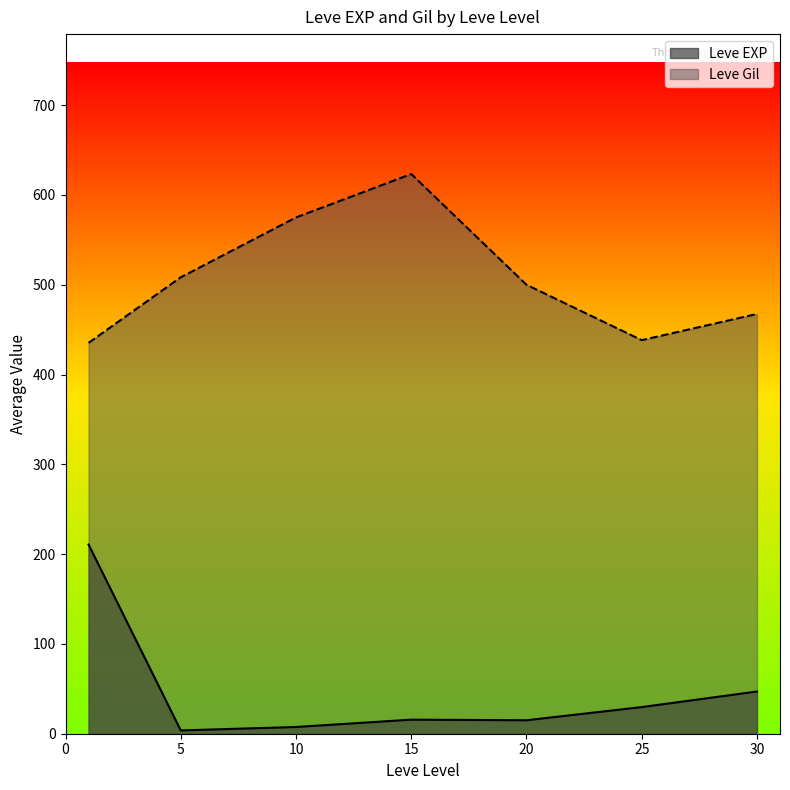

Between 5 and 15, which series saw the biggest shift?

Leve Gil